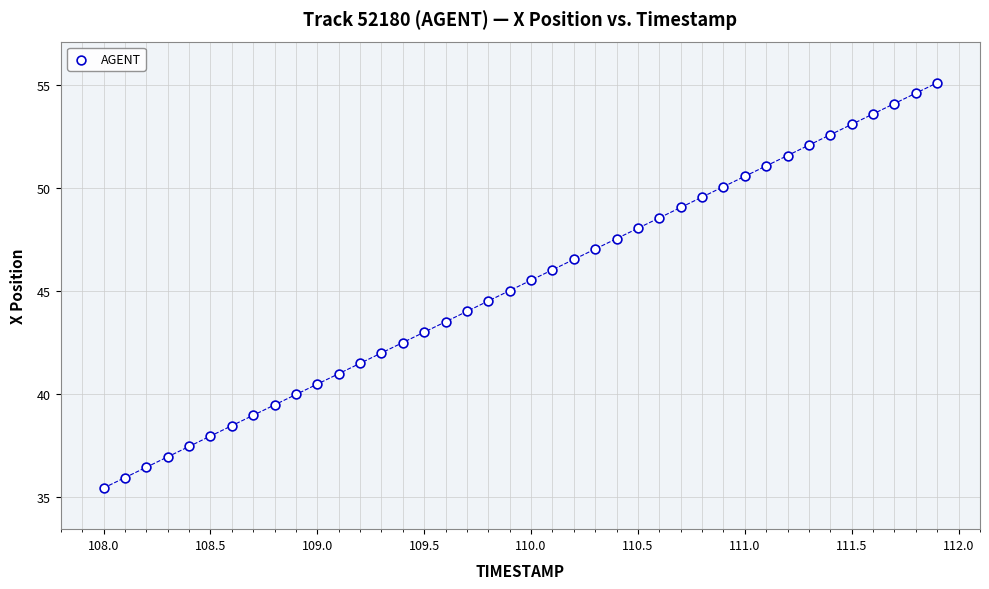

What is the range of X values (max minus min)?

3.9